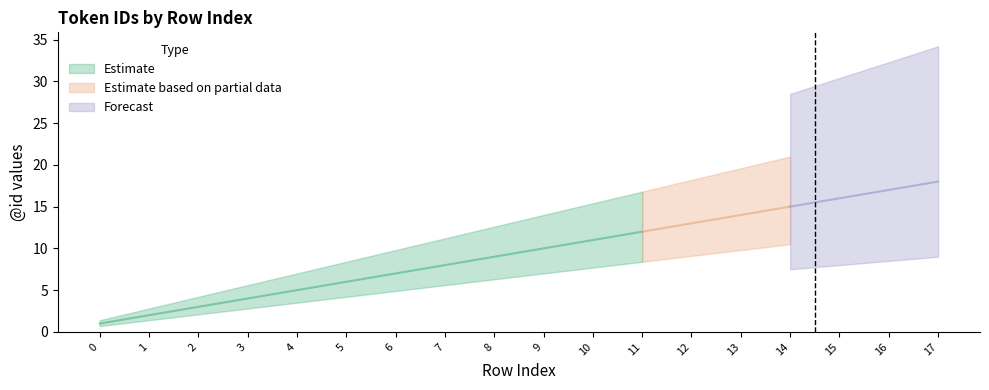

List the labels in order of value, largest first.

17, 16, 15, 14, 13, 12, 11, 10, 9, 8, 7, 6, 5, 4, 3, 2, 1, 0